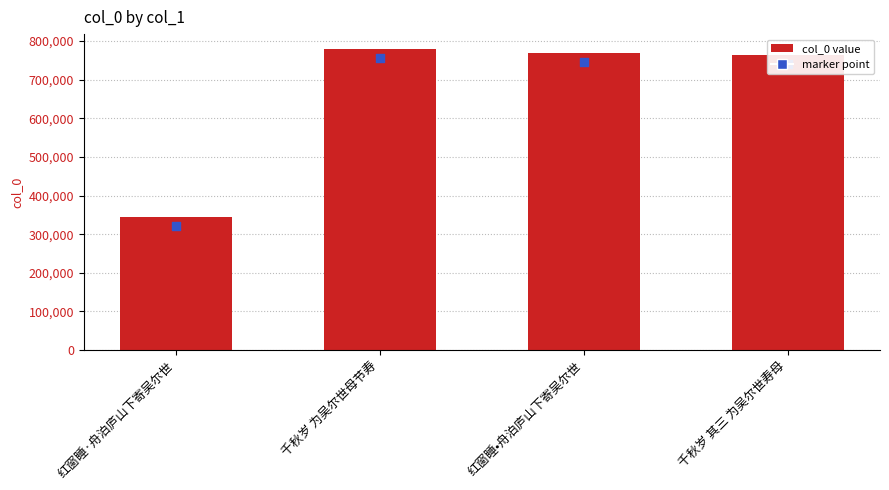

What is the change in value from 千秋岁 为吴尔世母节寿 to 红窗睡•舟泊庐山下寄吴尔世?

-9361